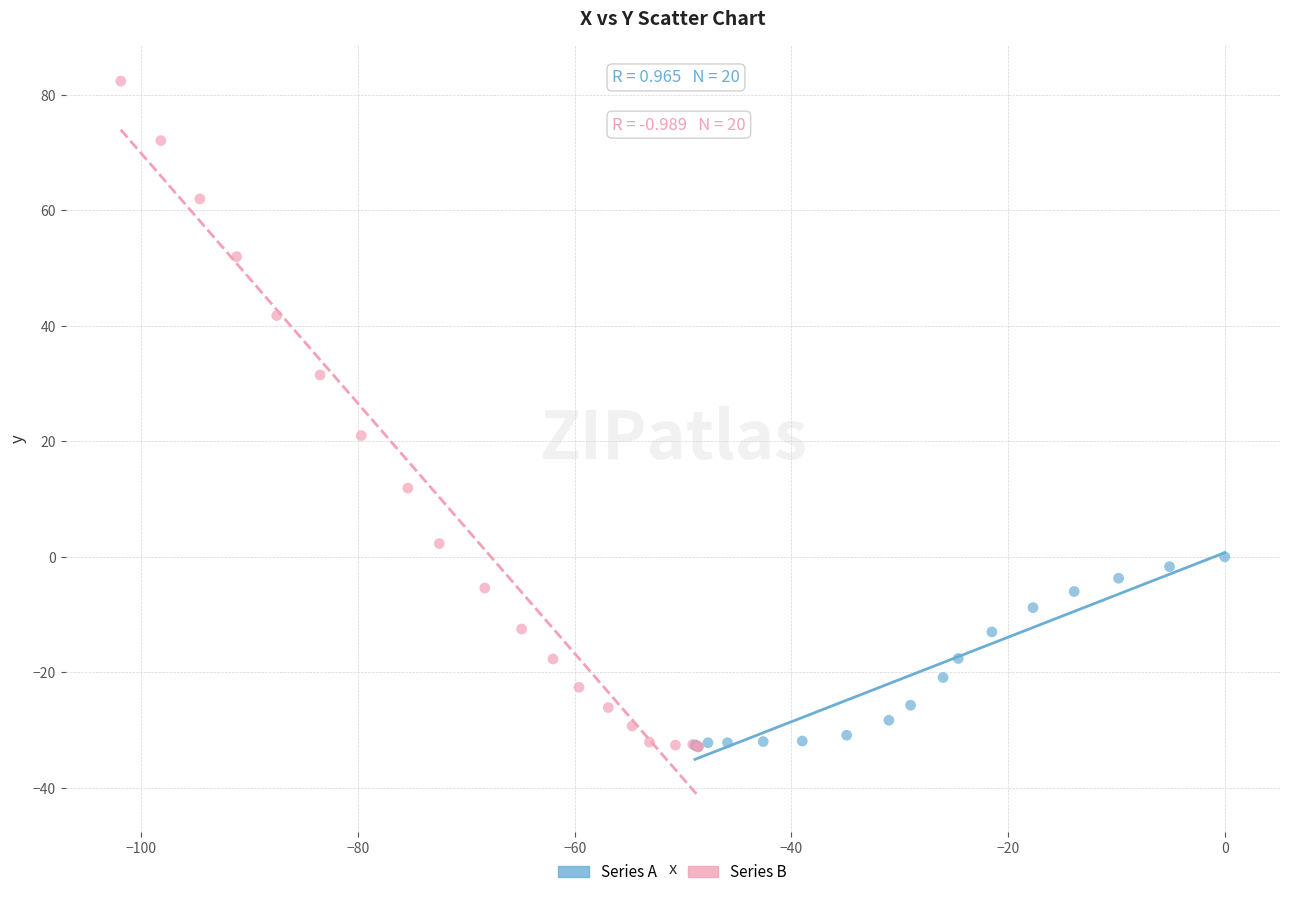

Which series has the widest spread of Y values?

Series B